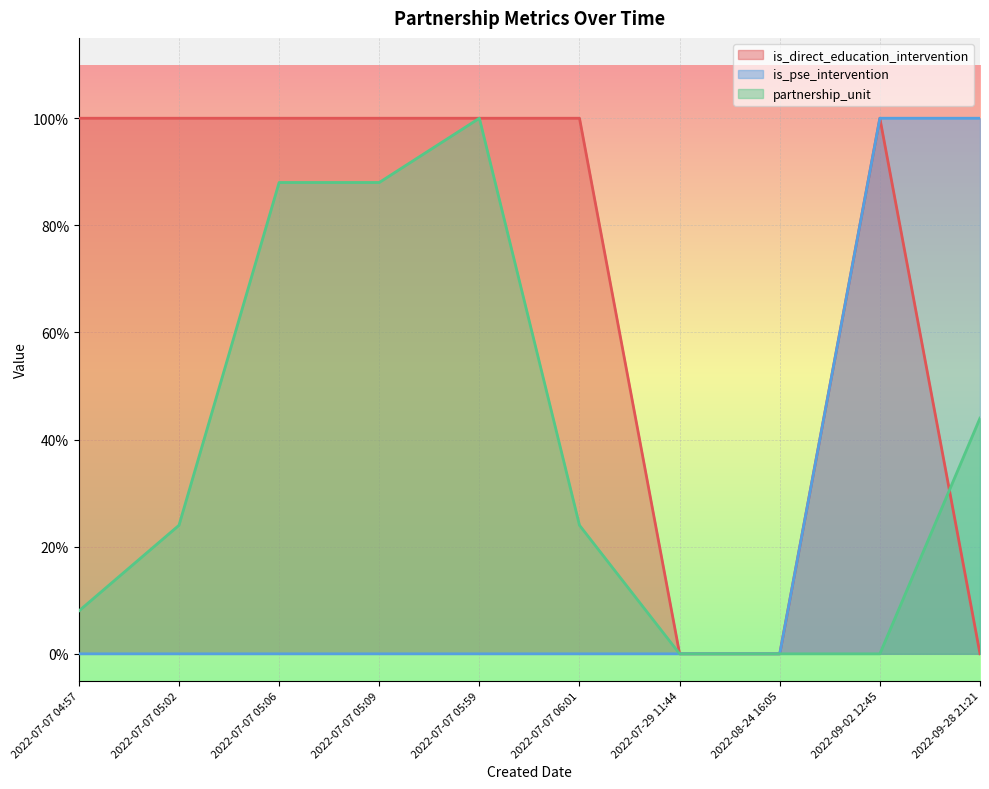

What is the maximum value shown in the chart?

1.0